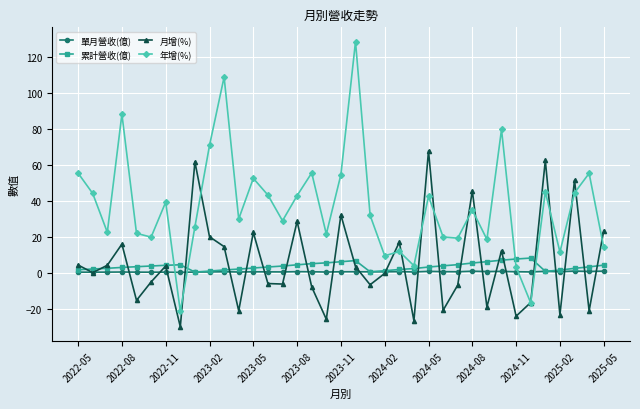

After their last crossing, which series has the higher values: 月增(%) or 年增(%)?

月增(%)